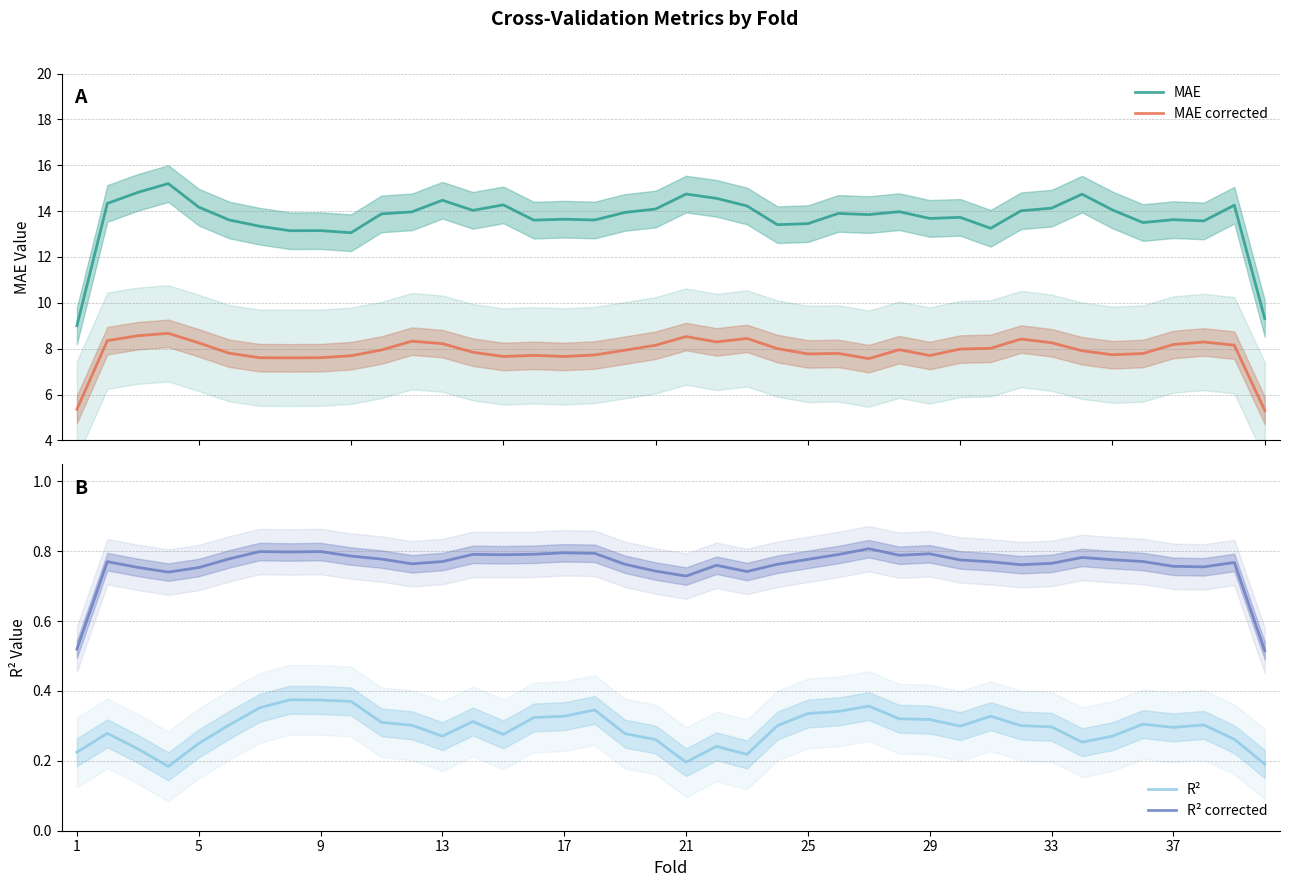

What is the maximum value for MAE corrected?

8.7